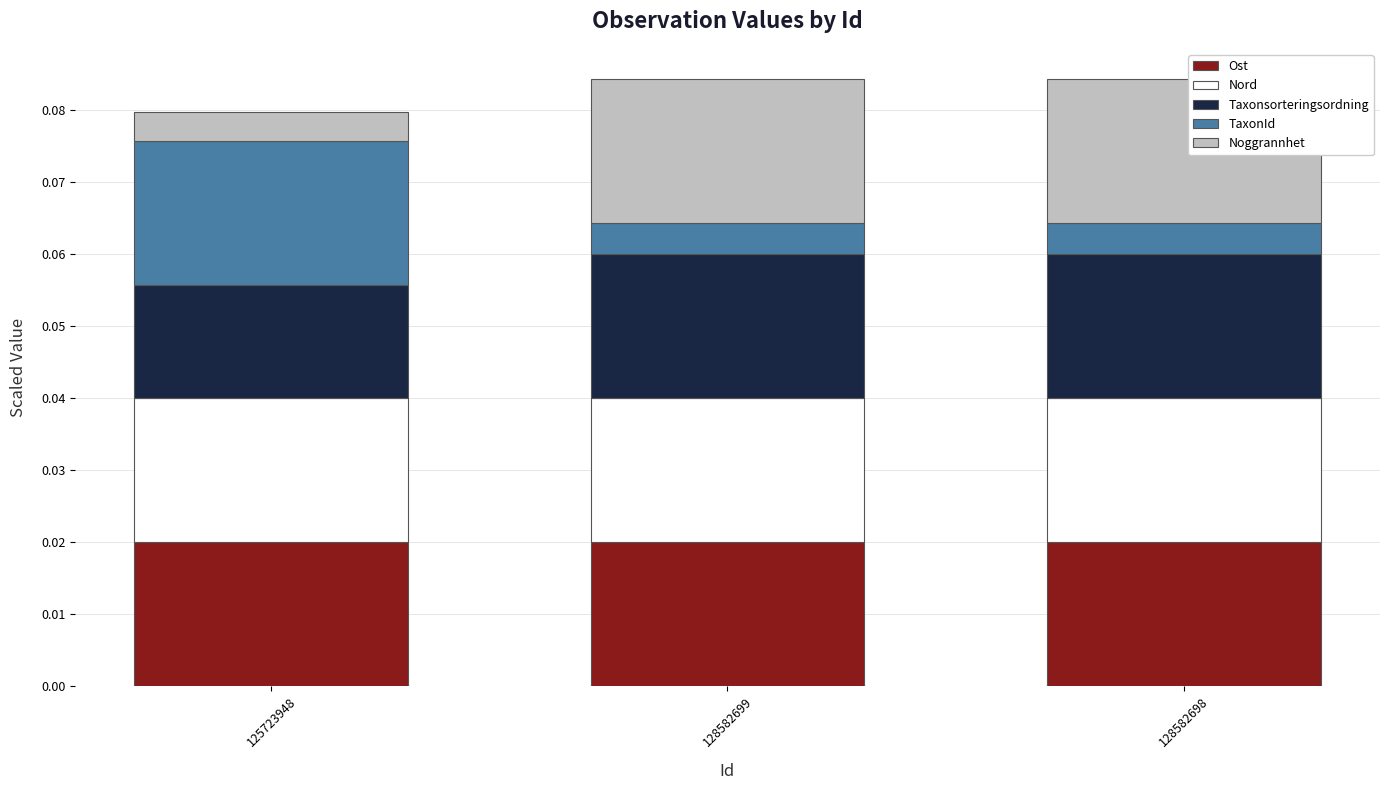

The Nord series shows 0.0 at 128582698. True or false?

True